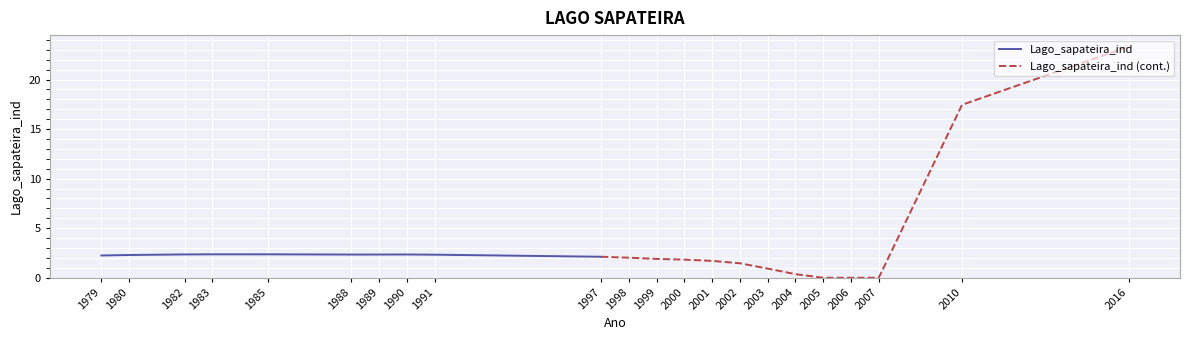

What value does the data have at 2000?

1.8